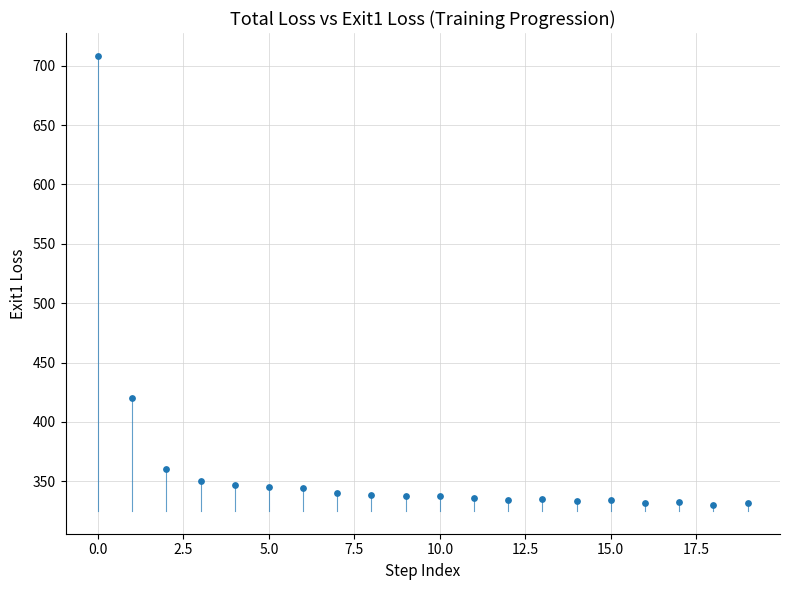

What is the range of Y values (max minus min)?

378.2